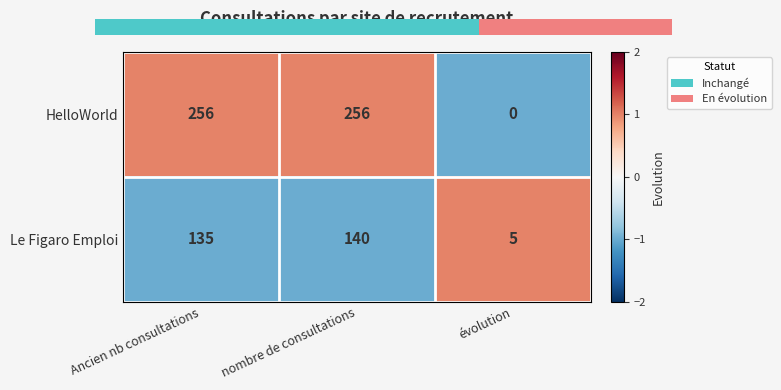

The value of Le Figaro Emploi at Ancien nb consultations is 213. True or false?

False